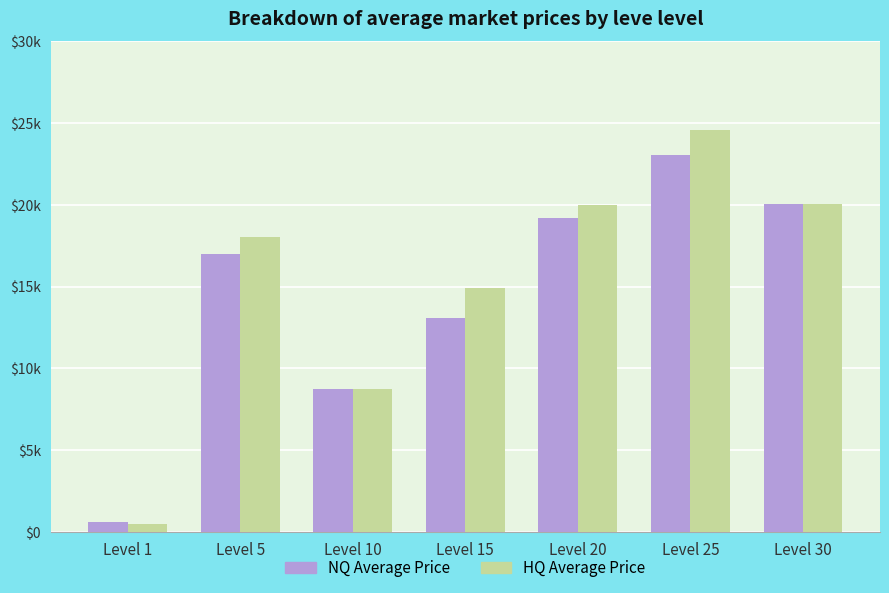

What are all the series names shown in the legend?

NQ Average Price, HQ Average Price